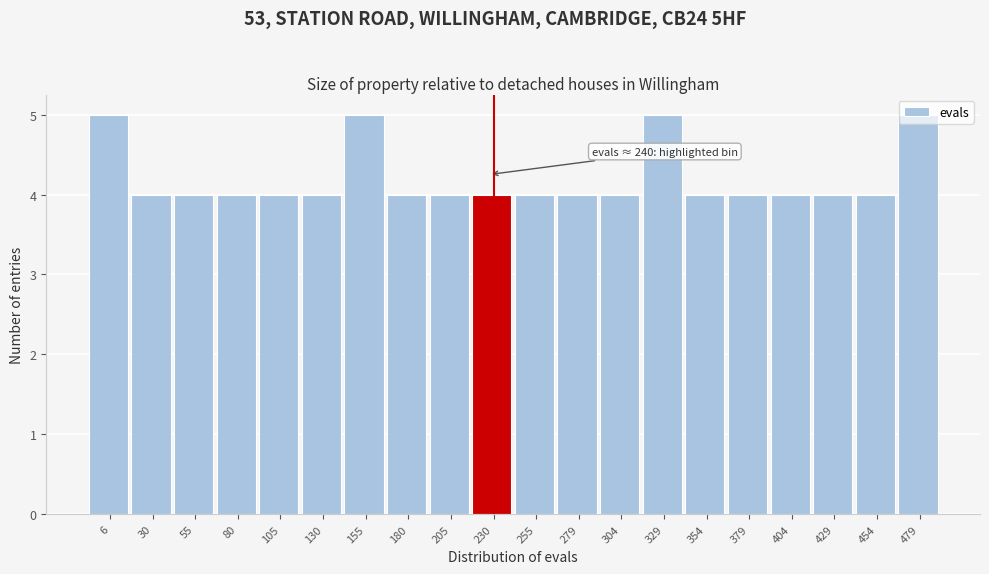

What is the smallest value displayed?

4